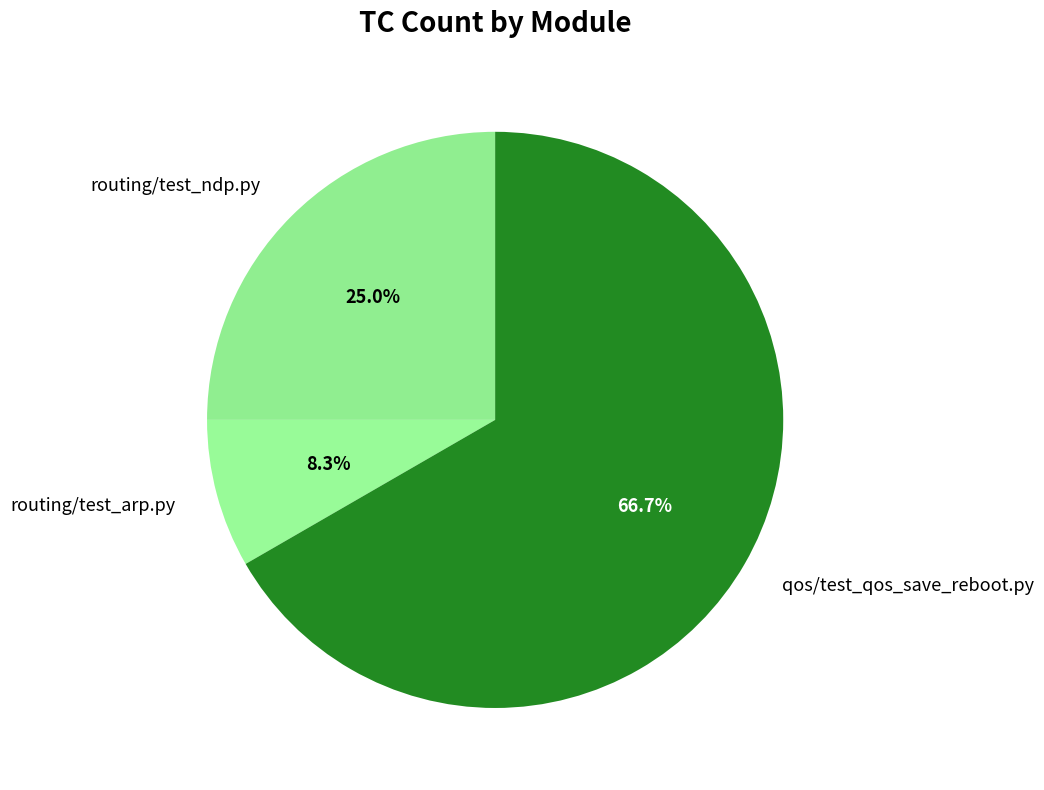

To the nearest percent, what is the difference between the largest and smallest slice percentages?

58%